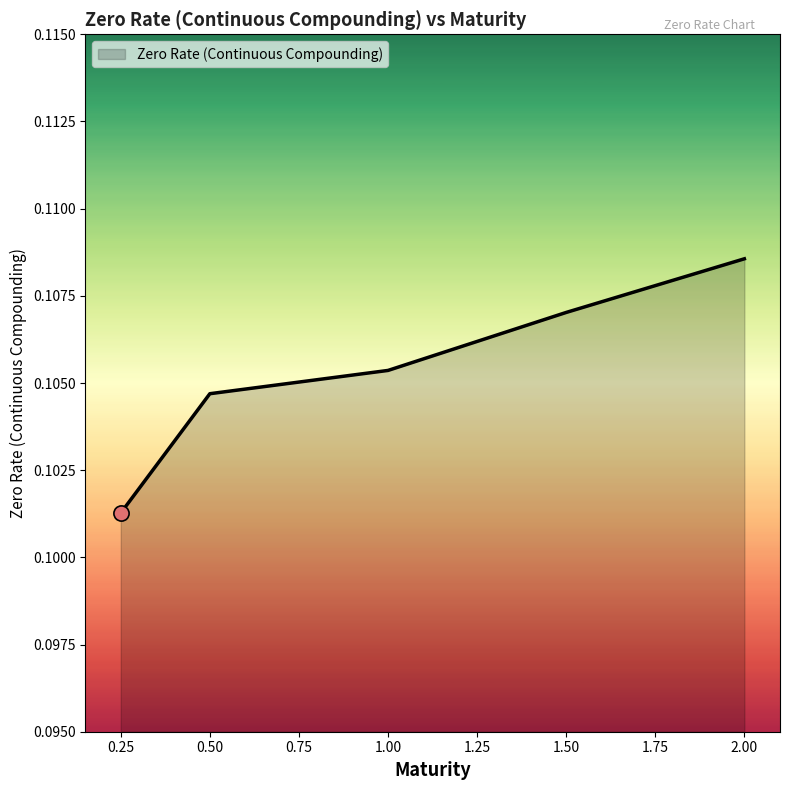

Which has a higher value, 0.50 or 1.50?

1.50